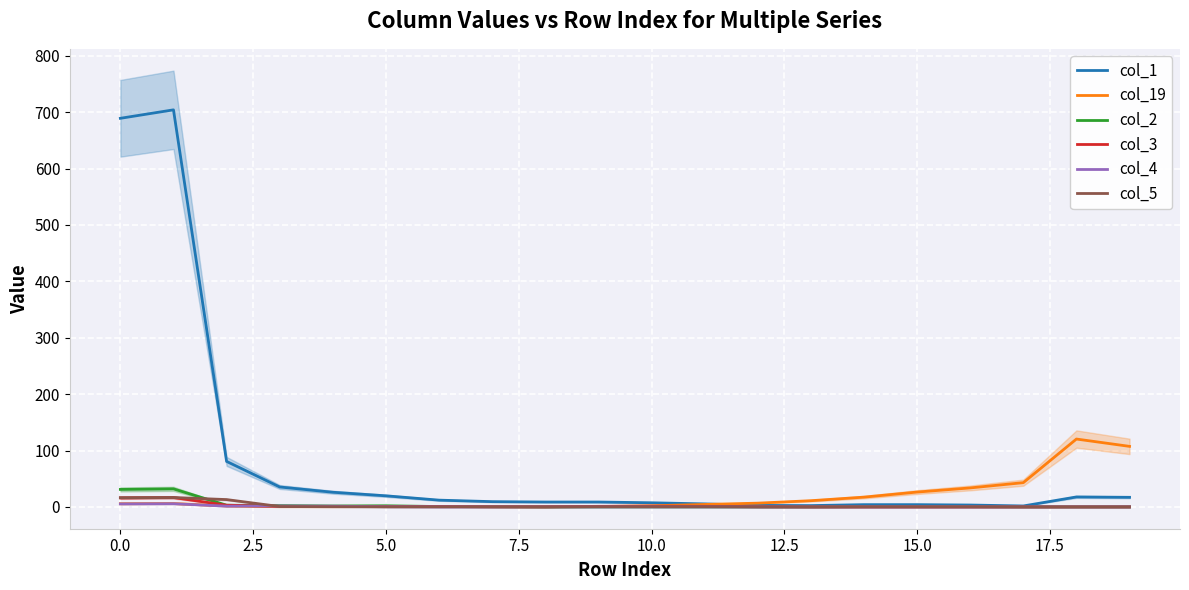

True or false: col_4 has a value of 0.0 at 16.

True